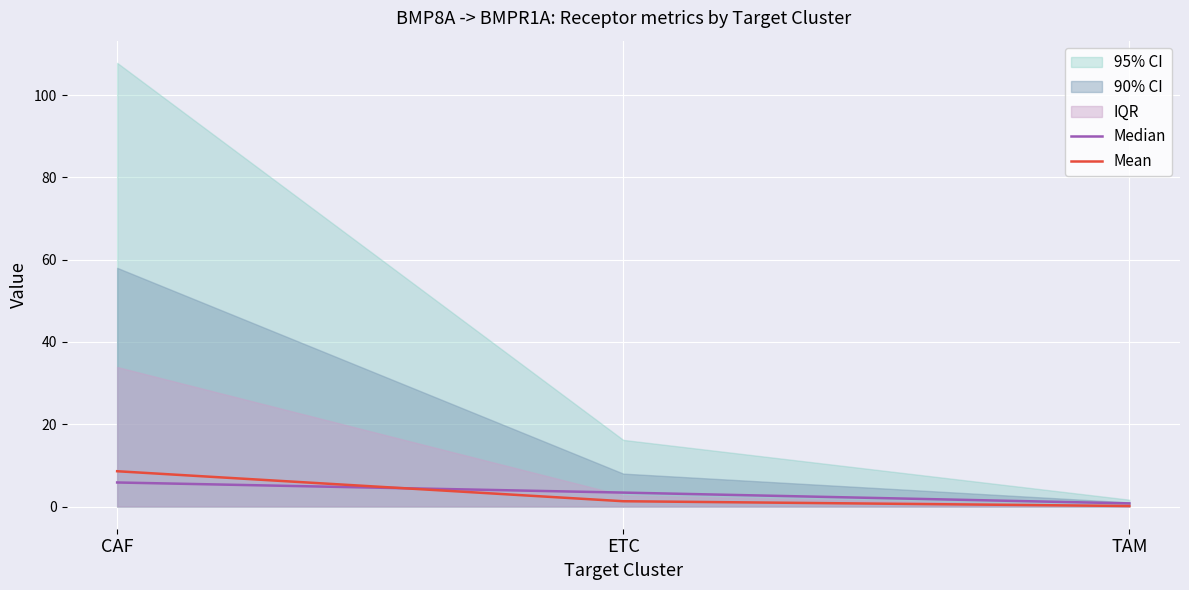

Reading left to right, transcribe all the data shown in this chart.

Median: 5.8	3.4	0.8
Mean: 8.6	1.3	0.1